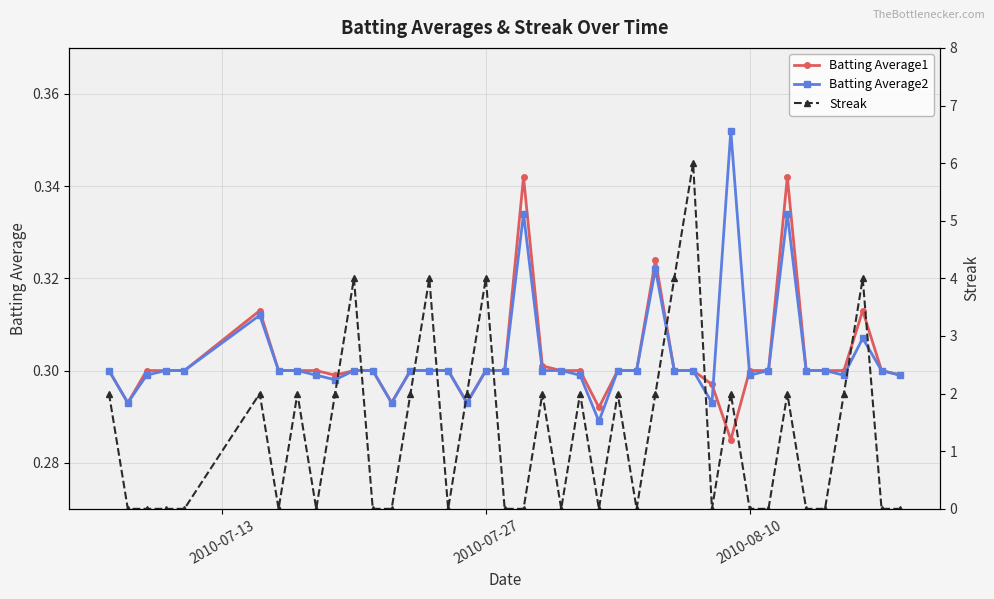

What is the greatest value displayed?

6.0